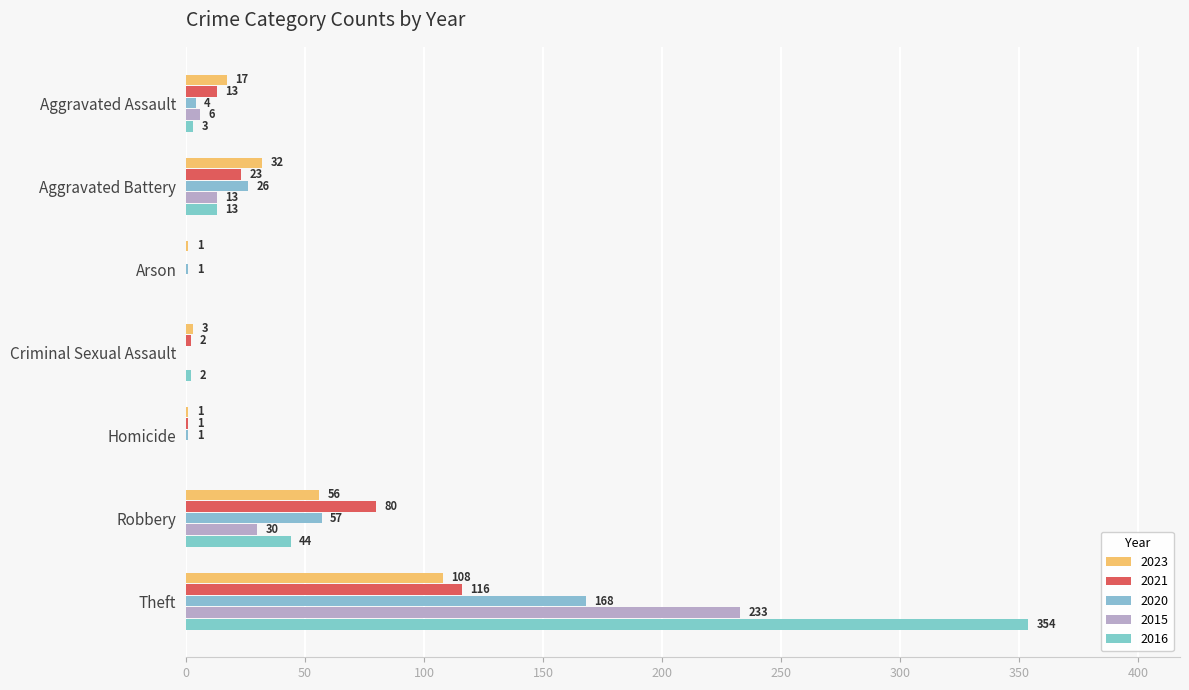

What is the spread (max minus min) of values at Arson?

1